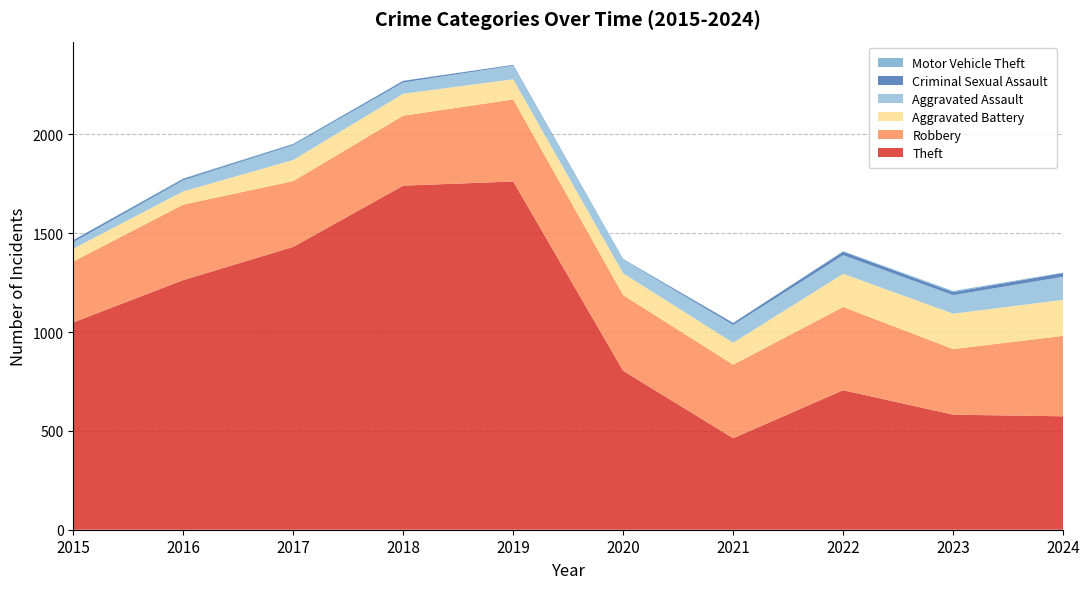

Reading left to right, transcribe all the data shown in this chart.

Theft: 2015=1049	2016=1263	2017=1431	2018=1741	2019=1762	2020=804	2021=463	2022=706	2023=582	2024=574
Robbery: 2015=308	2016=382	2017=333	2018=354	2019=415	2020=383	2021=372	2022=421	2023=332	2024=407
Aggravated Battery: 2015=65	2016=67	2017=107	2018=111	2019=102	2020=110	2021=111	2022=168	2023=179	2024=182
Aggravated Assault: 2015=33	2016=56	2017=75	2018=57	2019=69	2020=69	2021=90	2022=94	2023=94	2024=117
Criminal Sexual Assault: 2015=10	2016=7	2017=5	2018=8	2019=4	2020=2	2021=10	2022=18	2023=15	2024=19
Motor Vehicle Theft: 2015=1	2016=3	2017=2	2018=1	2019=0	2020=2	2021=1	2022=2	2023=6	2024=2